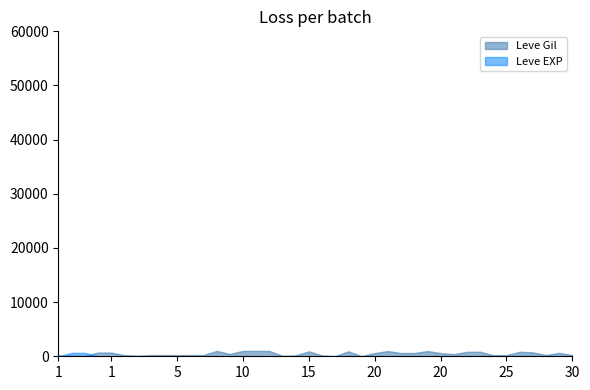

Does the chart have visible grid lines?

No